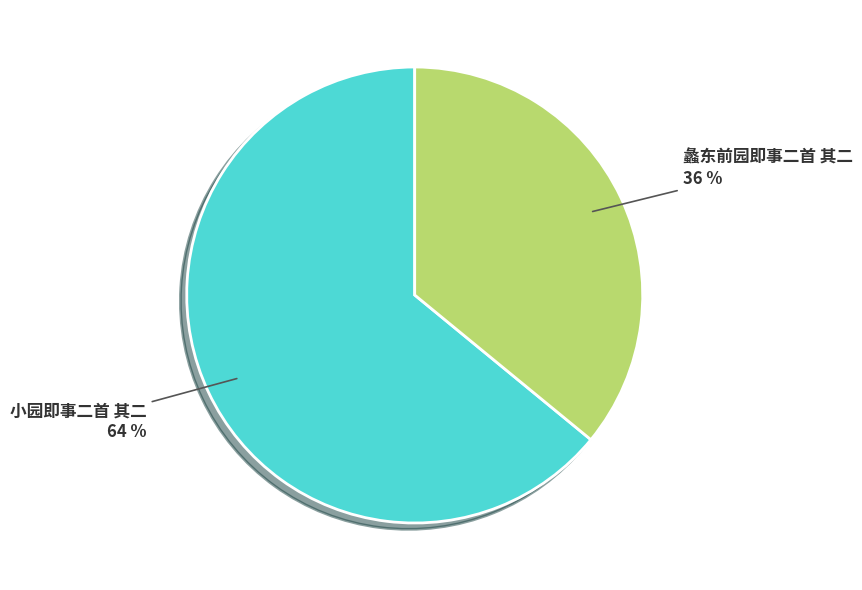

What is the majority slice?

小园即事二首 其二